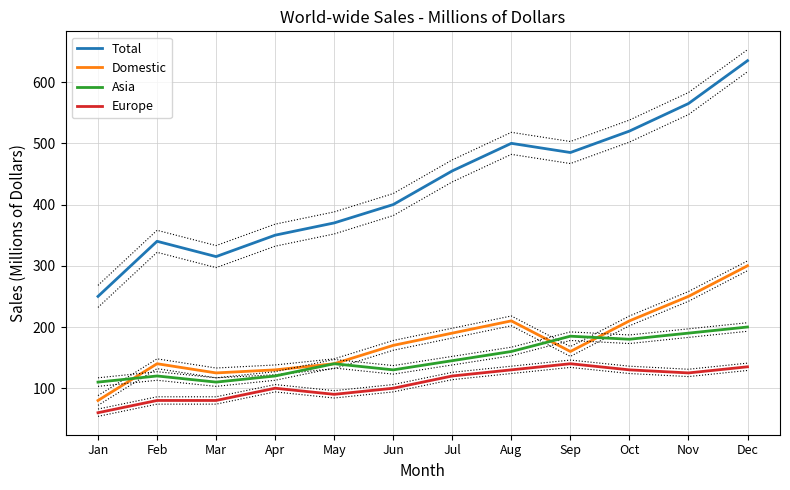

The Domestic series shows 140 at Feb. True or false?

True